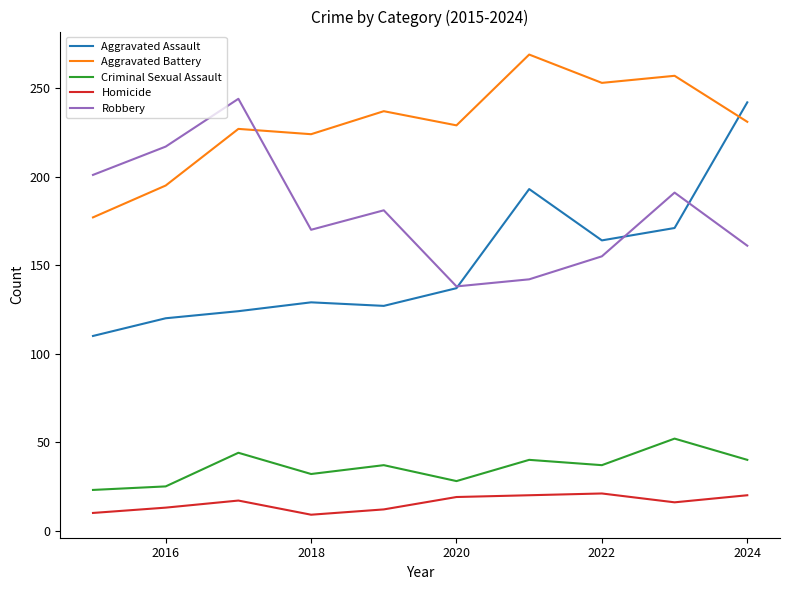

True or false: Homicide and Aggravated Assault intersect in this chart.

False